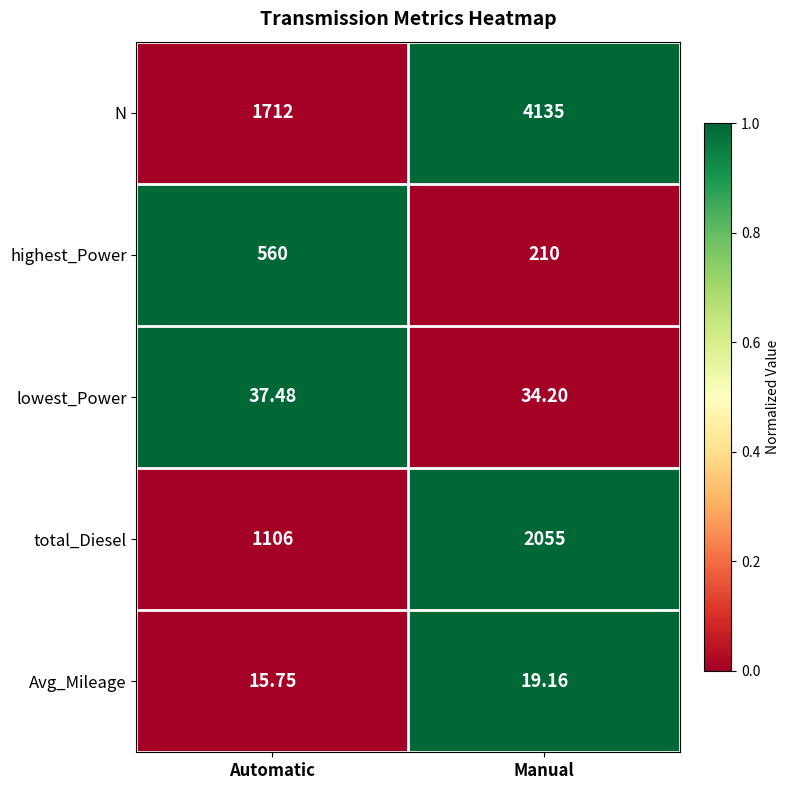

At which category is the sum across all series the highest?

Manual